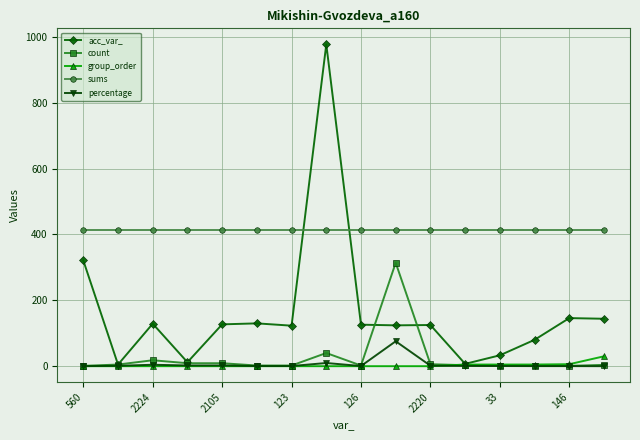

Which series has the largest total across all categories?

sums